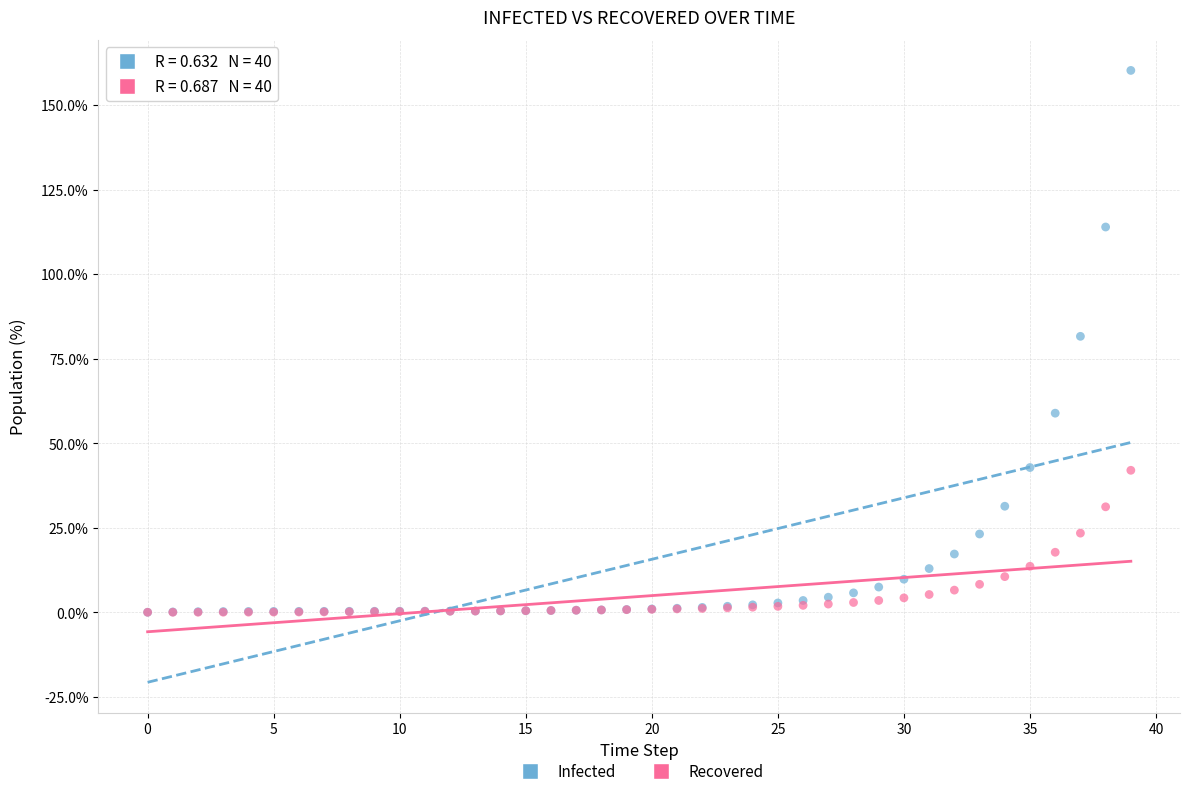

Which series reaches the maximum Y coordinate?

Infected